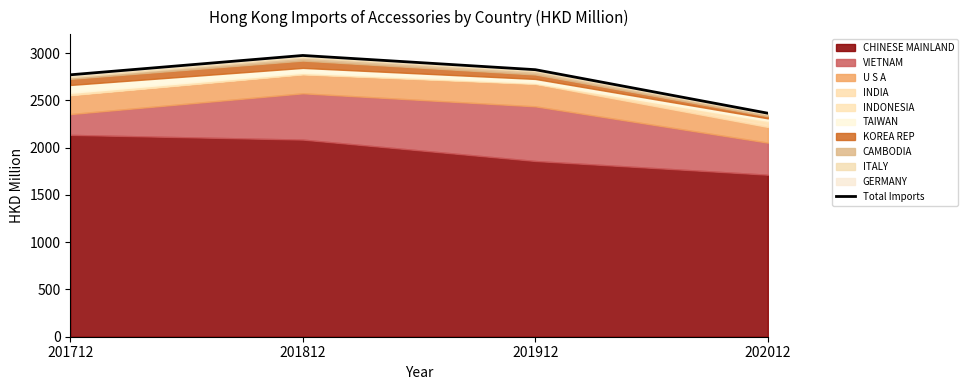

At which label is the value closest to 2670?

201712